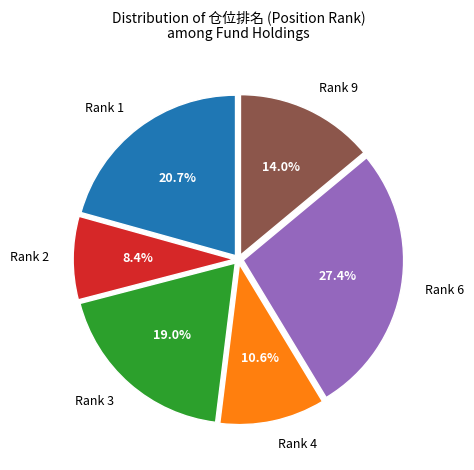

What percentage do Rank 1 and Rank 3 together represent?

39.7%